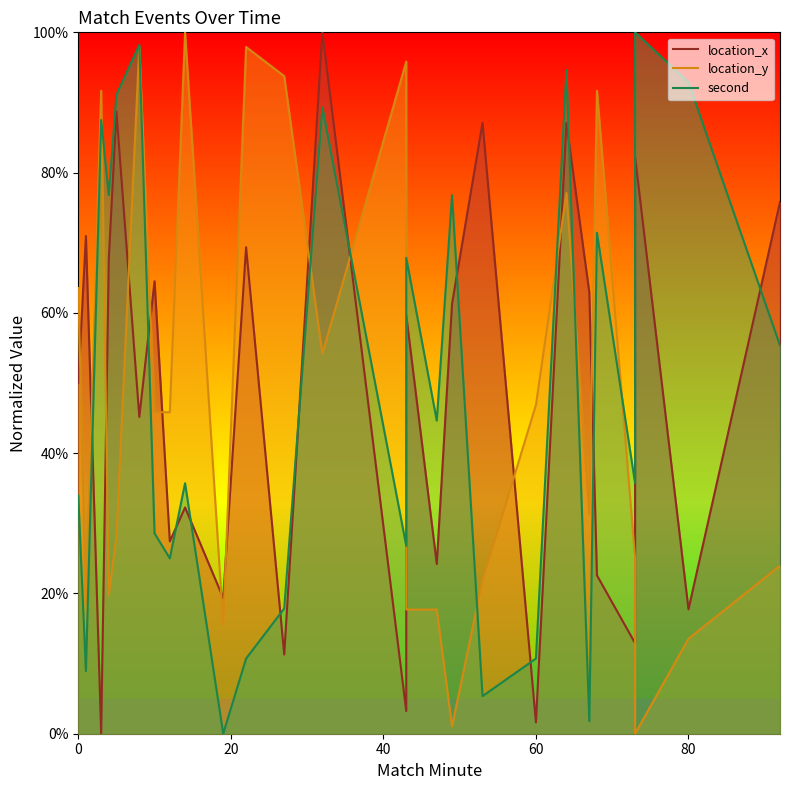

How many interior local valleys does the location_y series have?

7